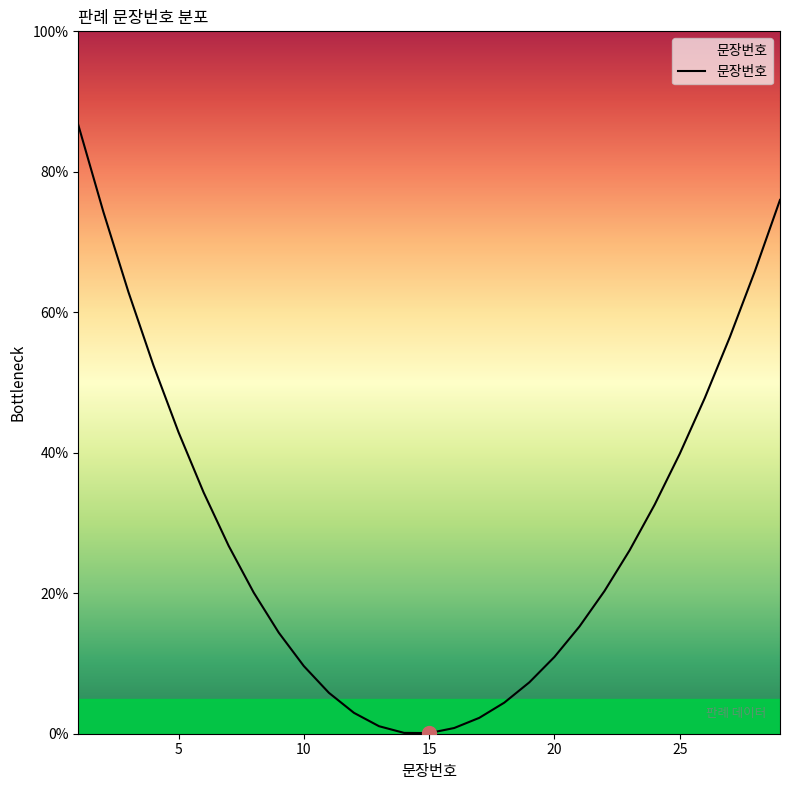

Does the chart display data point markers on the line(s)?

No